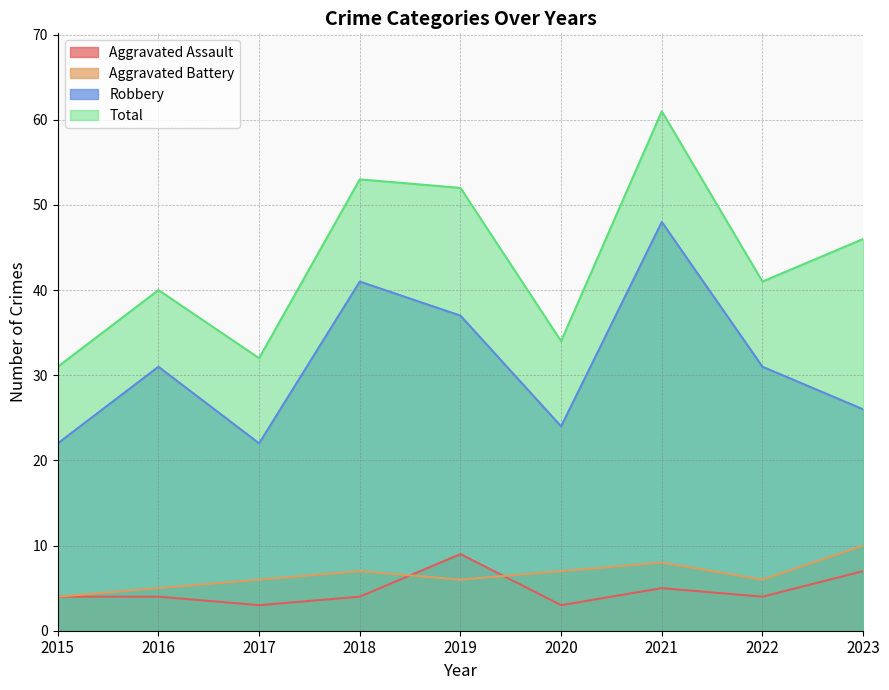

Reading left to right, transcribe all the data shown in this chart.

Aggravated Assault: 2015=4	2016=4	2017=3	2018=4	2019=9	2020=3	2021=5	2022=4	2023=7
Aggravated Battery: 2015=4	2016=5	2017=6	2018=7	2019=6	2020=7	2021=8	2022=6	2023=10
Robbery: 2015=22	2016=31	2017=22	2018=41	2019=37	2020=24	2021=48	2022=31	2023=26
Total: 2015=31	2016=40	2017=32	2018=53	2019=52	2020=34	2021=61	2022=41	2023=46